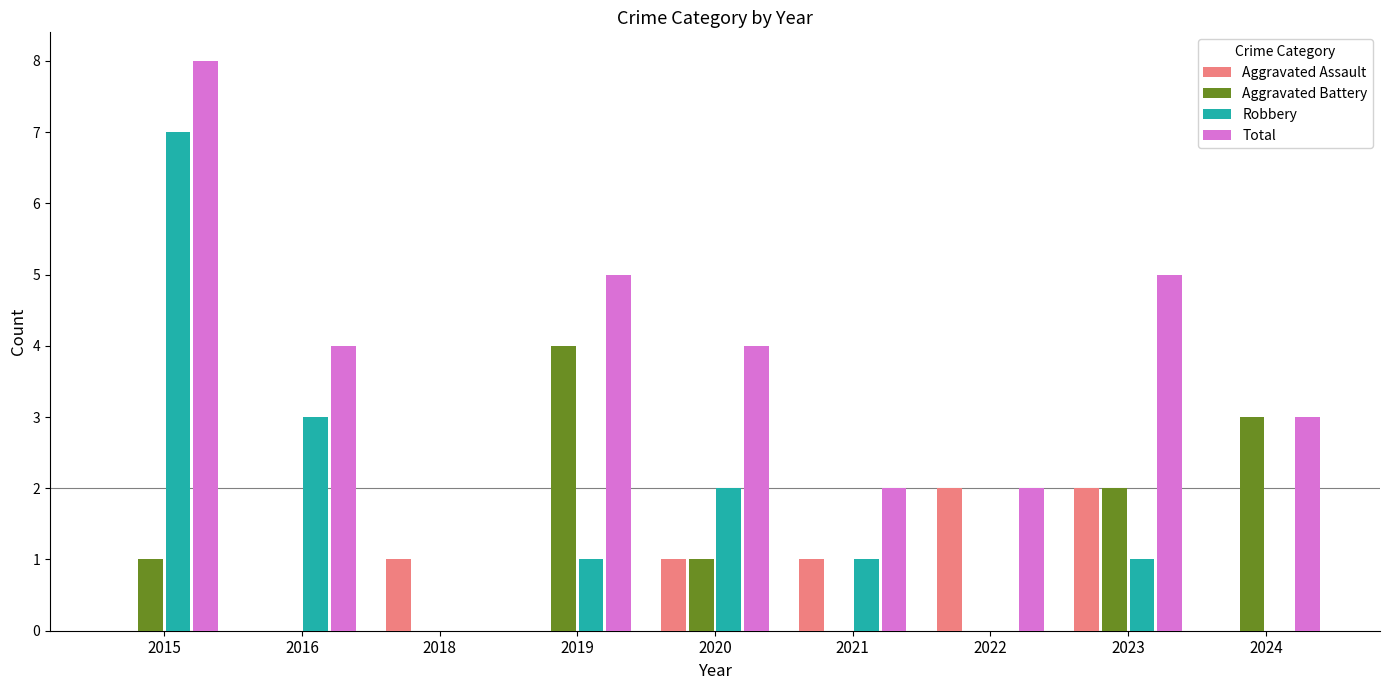

What is the total value across all series at 2019?

10